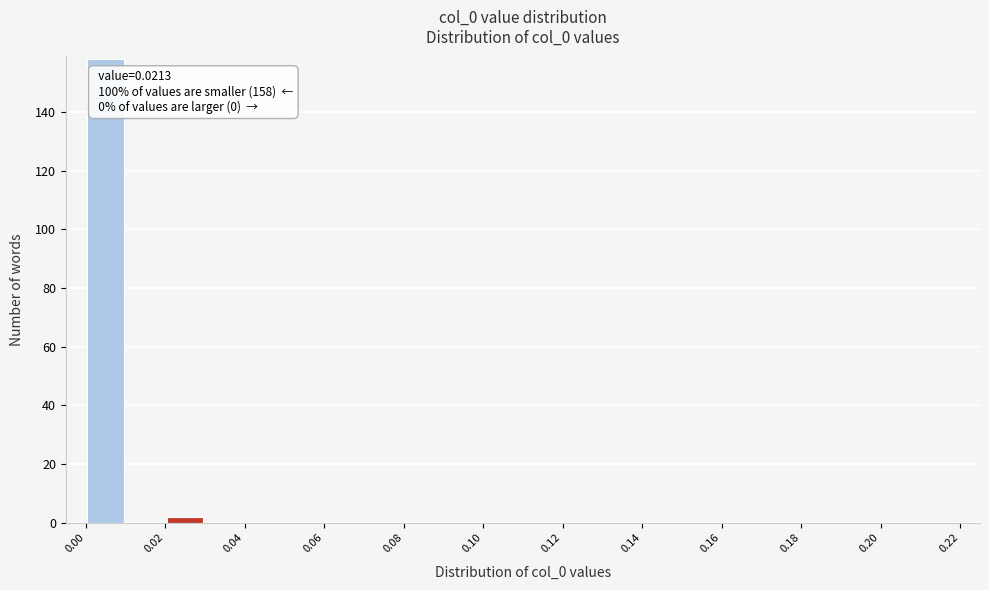

Over which range of the x-axis is the bar tallest?

0.00 to 0.01